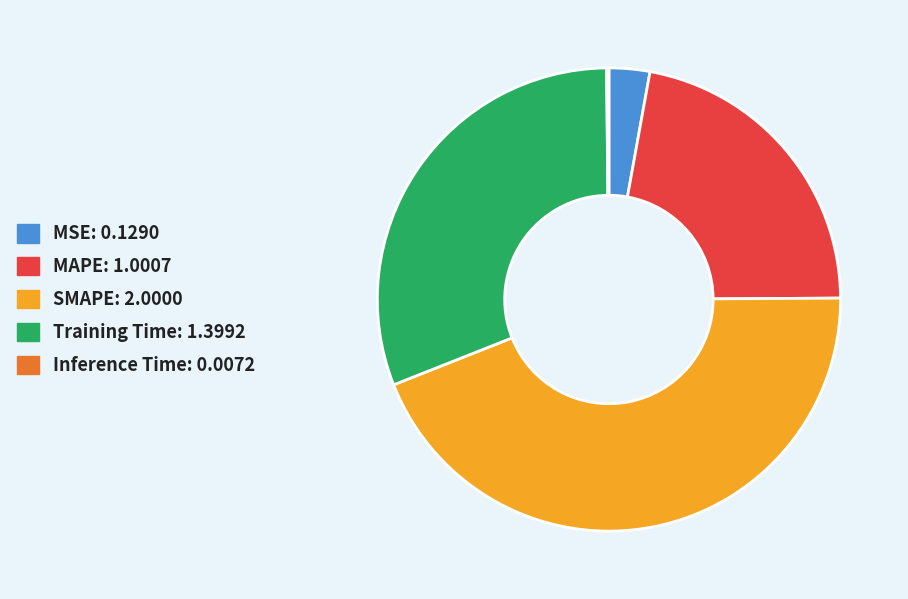

Which has a higher value, MAPE or SMAPE?

SMAPE